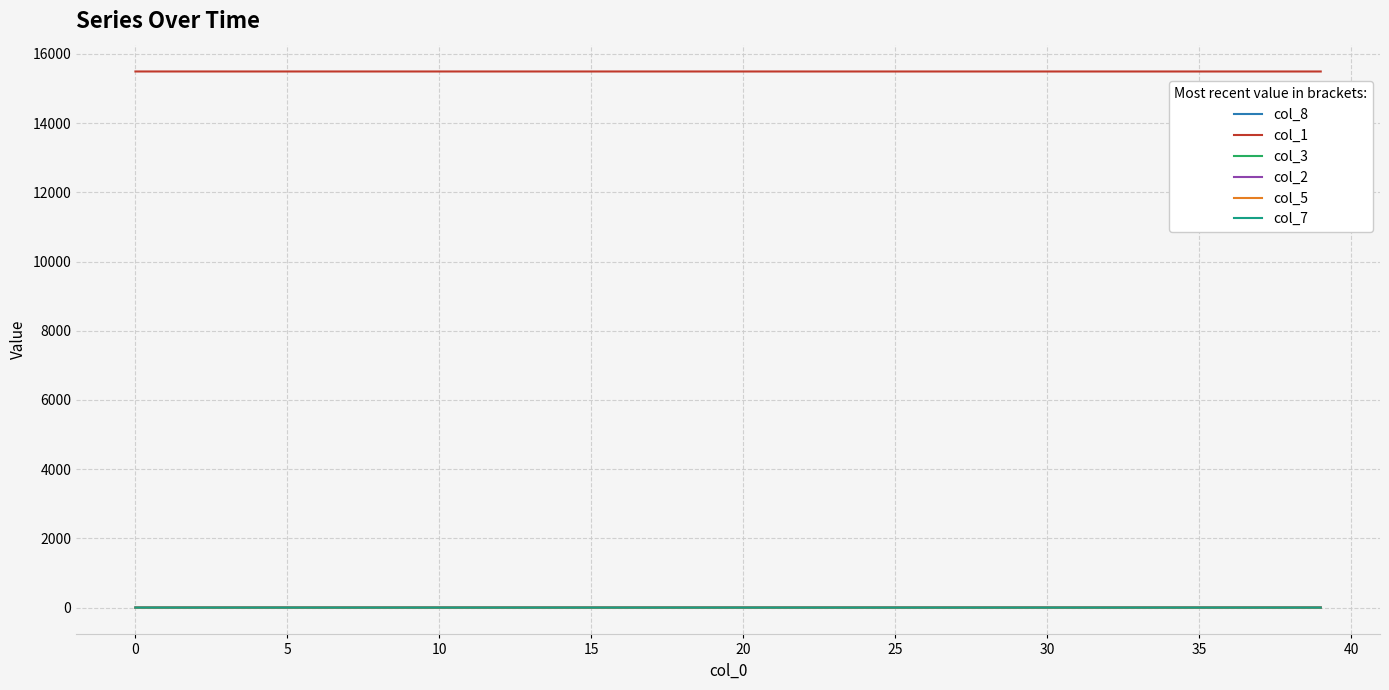

What is the minimum value for col_1?

15492.5